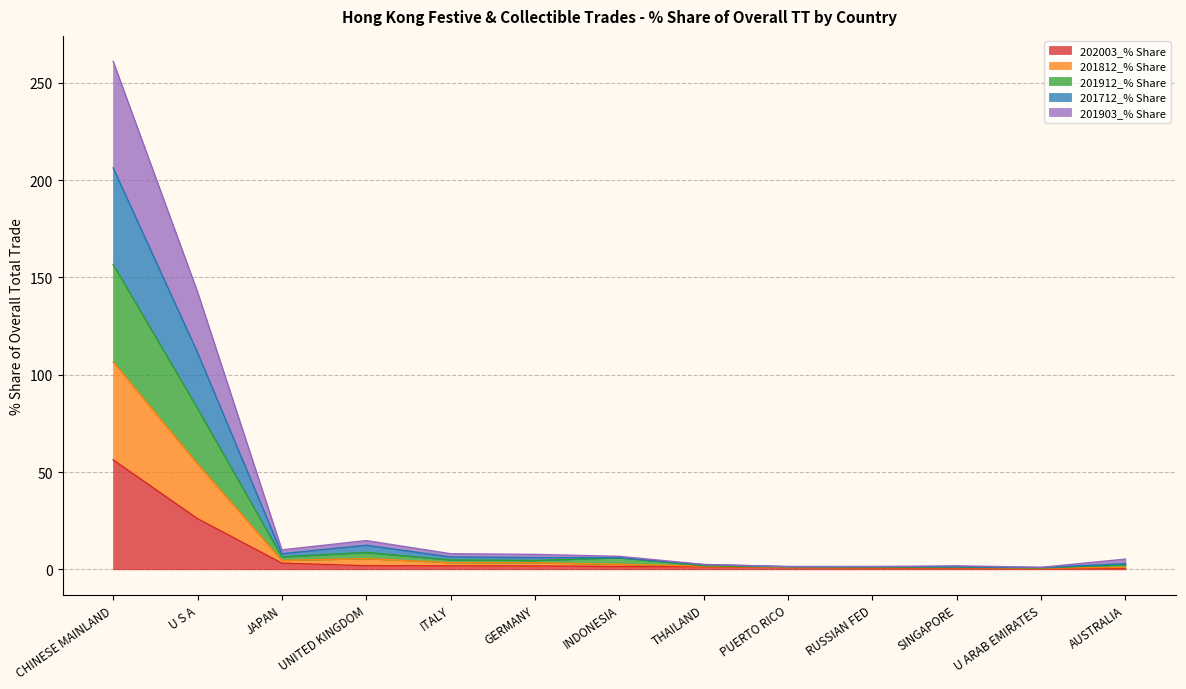

The 201912_% Share series shows 0.6 at THAILAND. True or false?

False